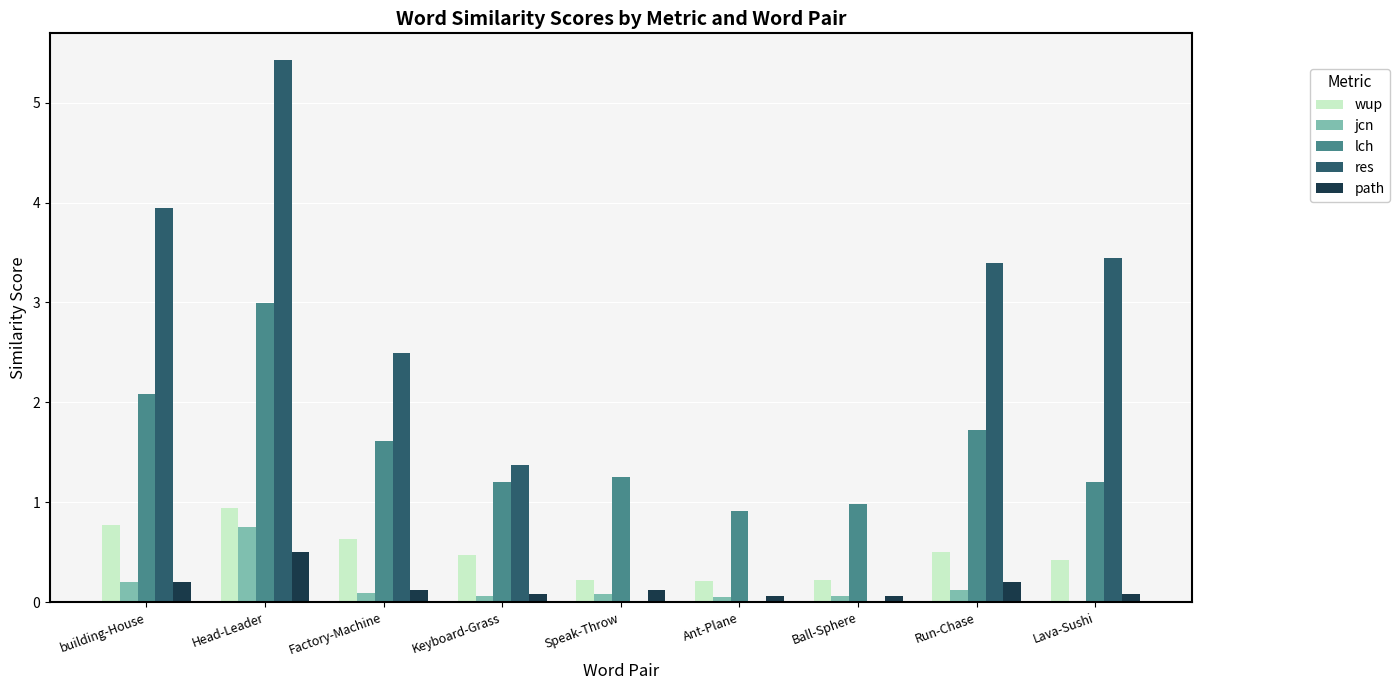

What is the sum of all res values?

20.1